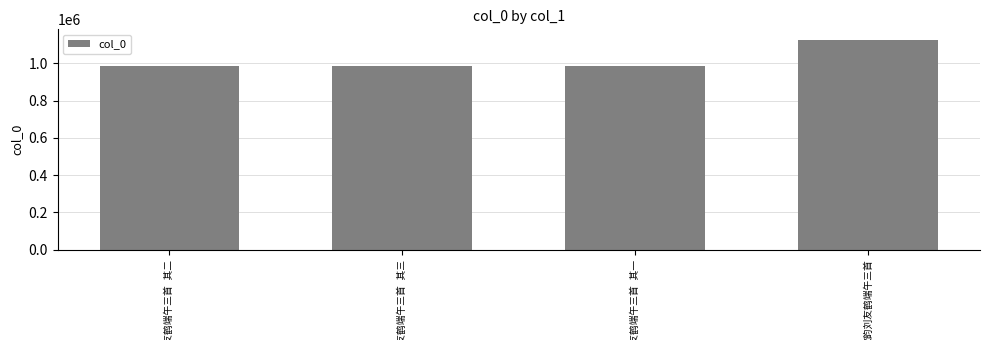

What is the difference between the maximum and minimum values?

138765